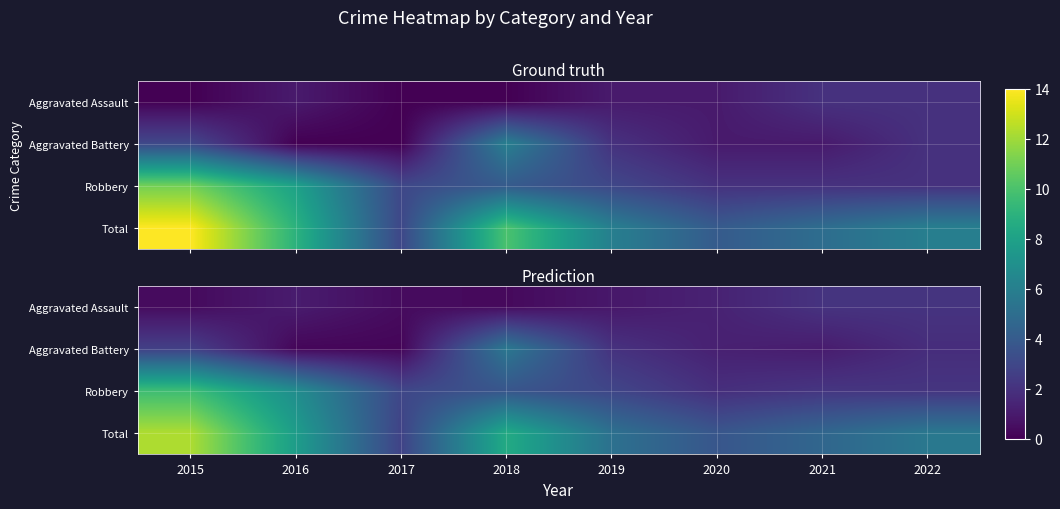

What is the difference between the maximum and minimum values in the Aggravated Assault series?

1.7